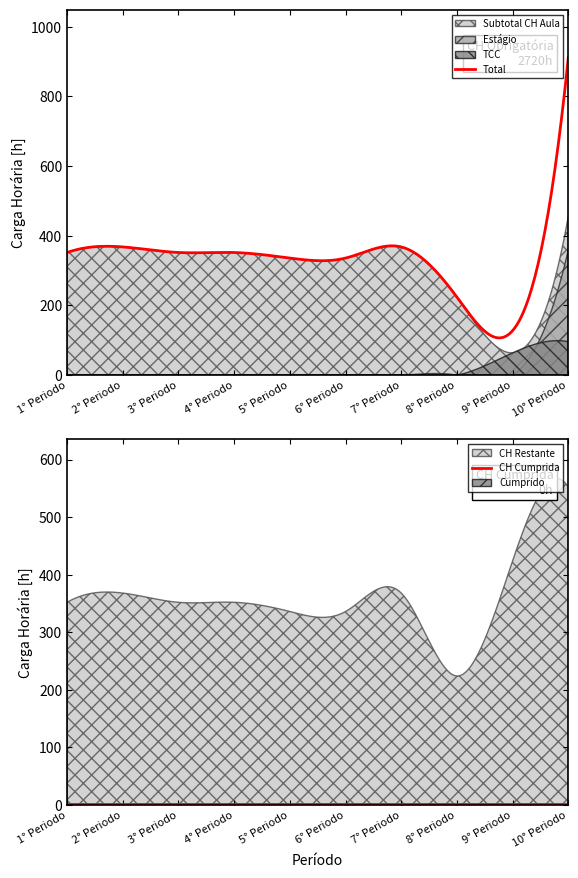

At which label does Total reach its peak?

10° Periodo